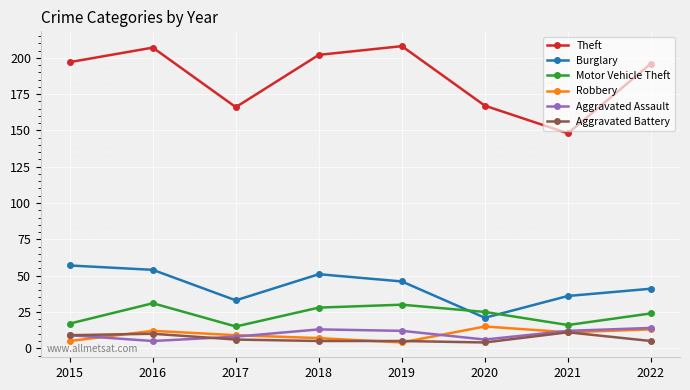

How many interior local valleys does the Robbery series have?

2